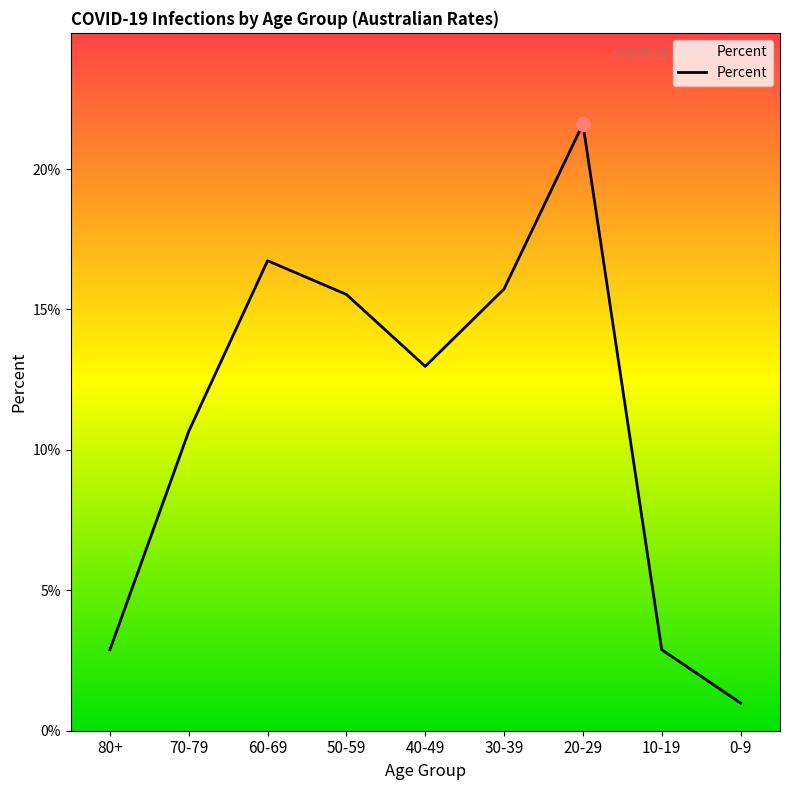

Where is the first local maximum?

60-69